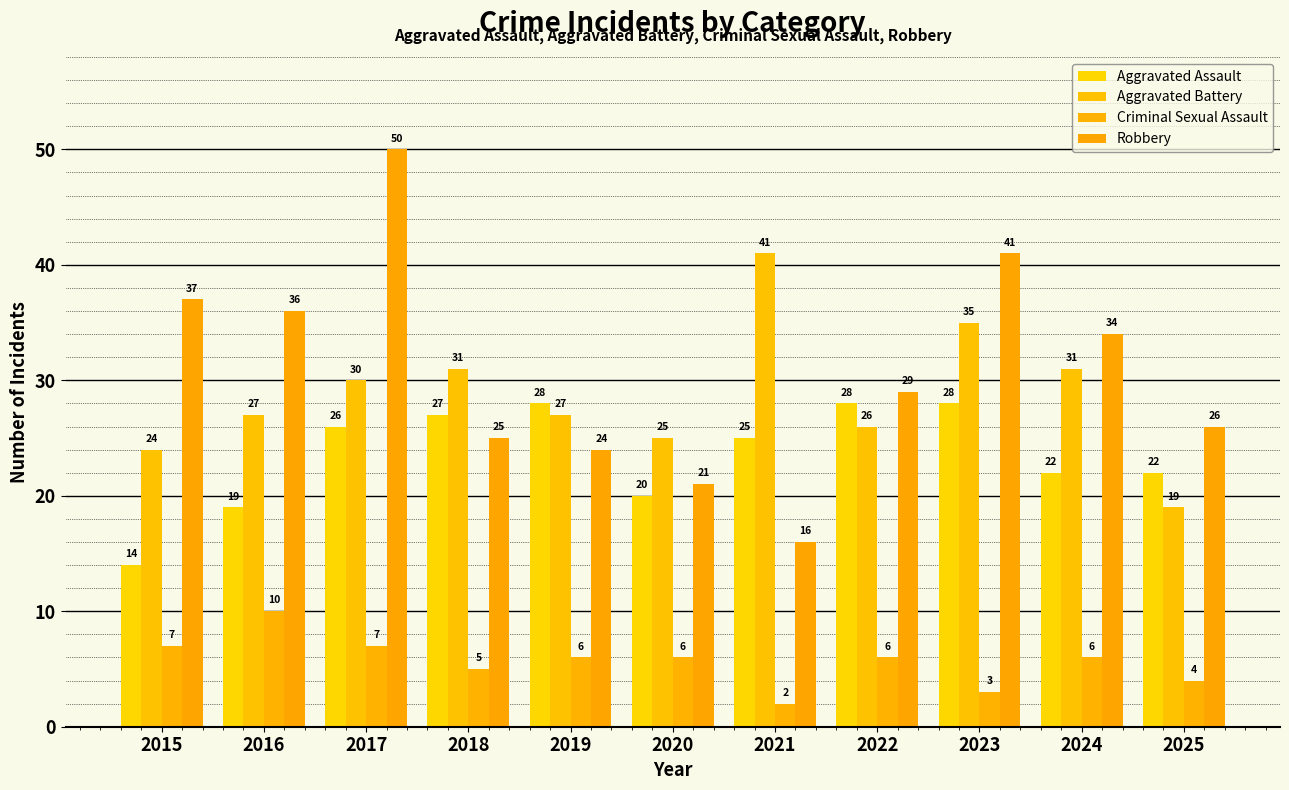

What is the difference between the maximum and minimum values in the Robbery series?

34